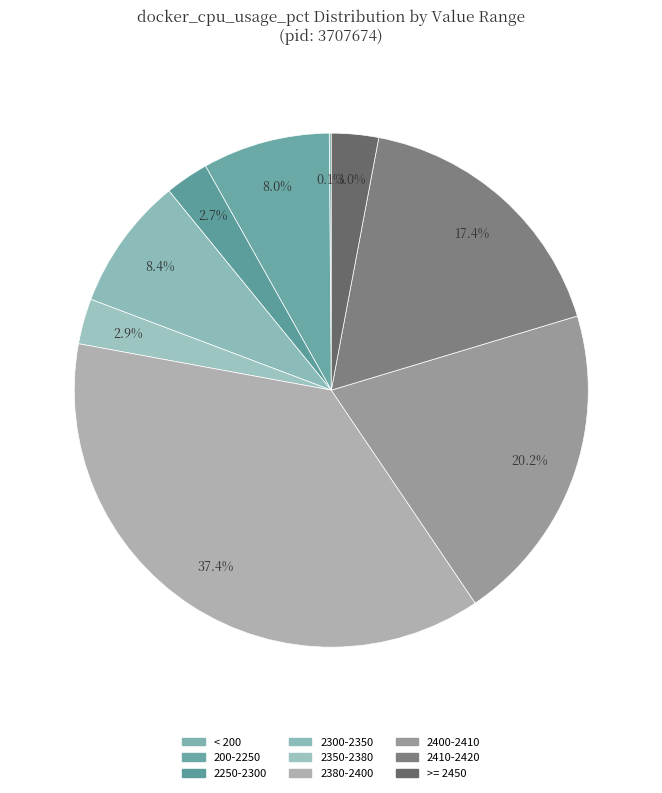

To the nearest percent, what is the average slice percentage?

11%